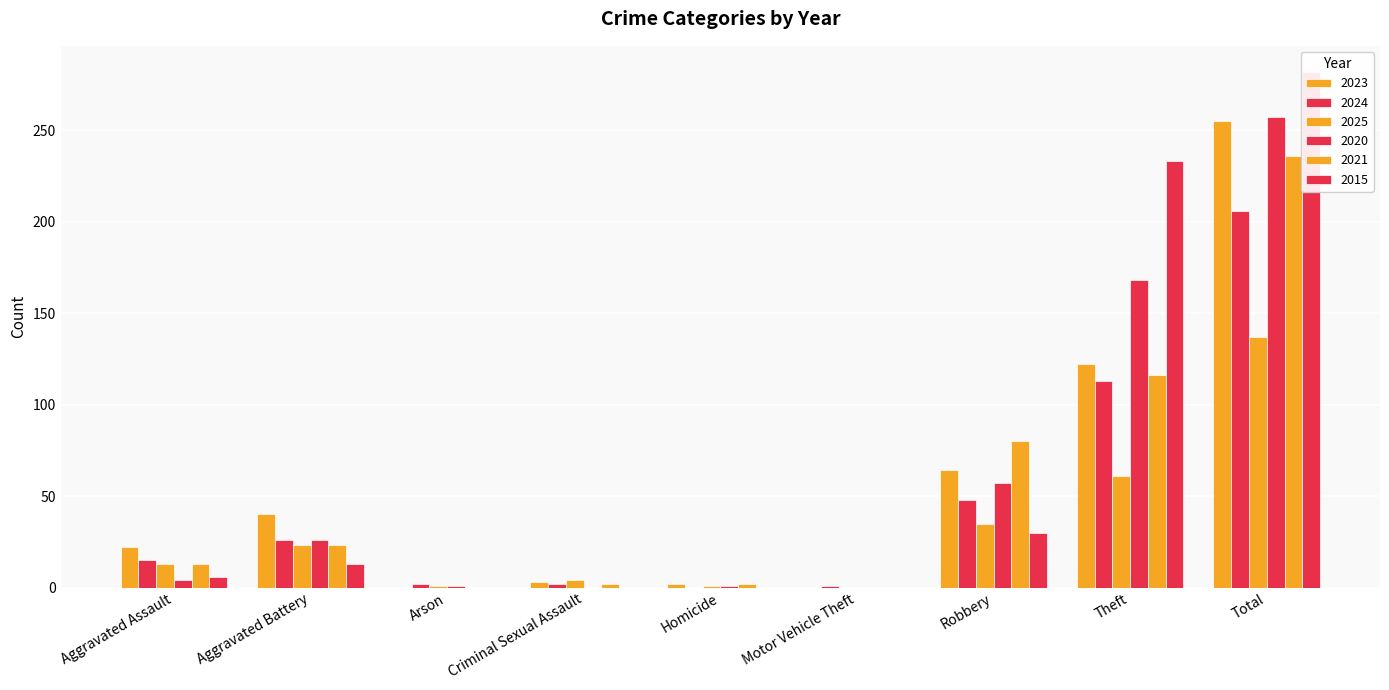

What is the value of the 2023 bar at the 5th from the left?

2